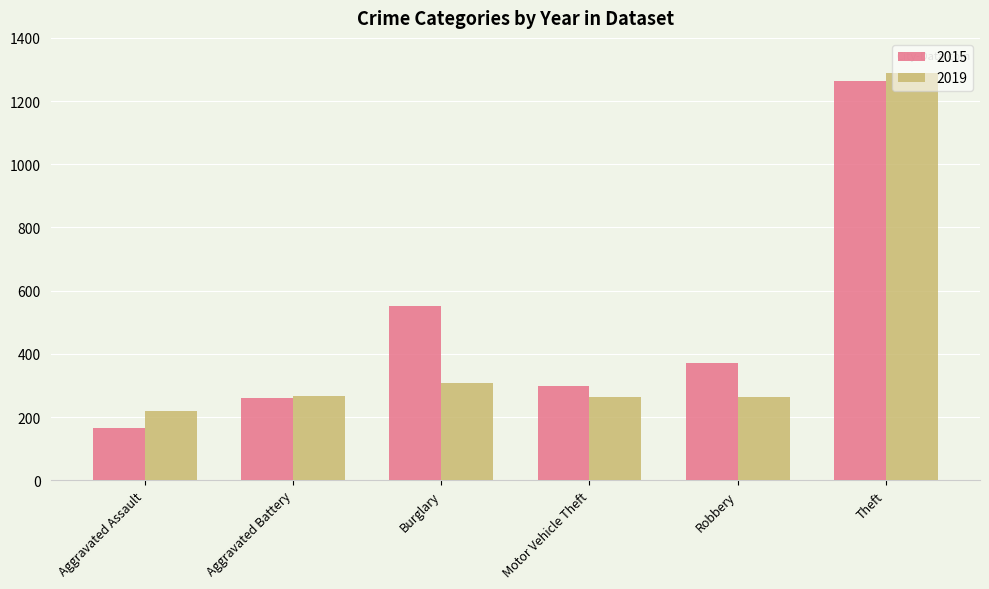

What position from the left is Theft?

6